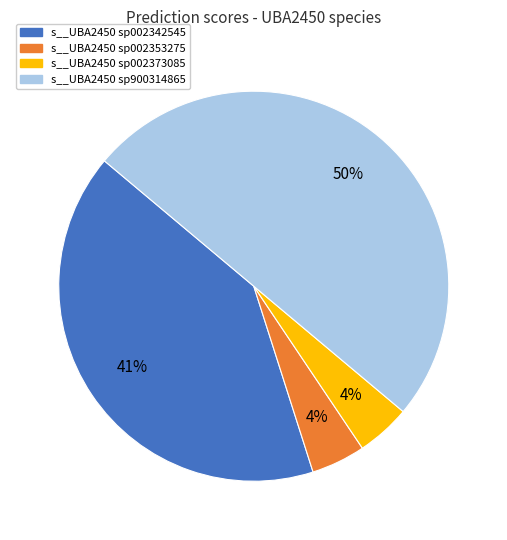

To the nearest percent, what is the difference between the largest and smallest slice percentages?

46%